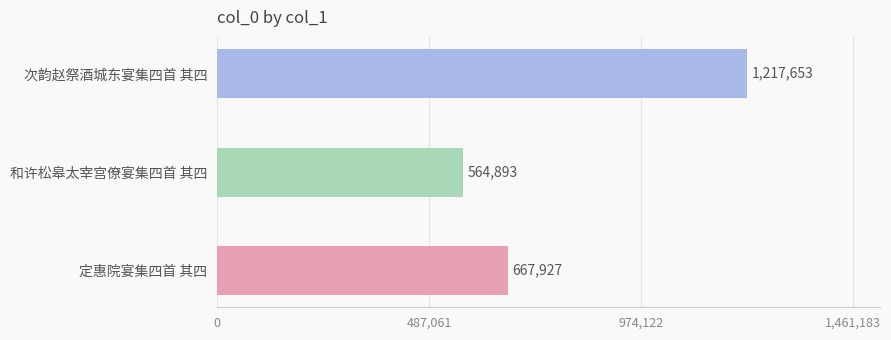

Reading bottom to top, list all the values displayed in this chart.

667927	564893	1217653